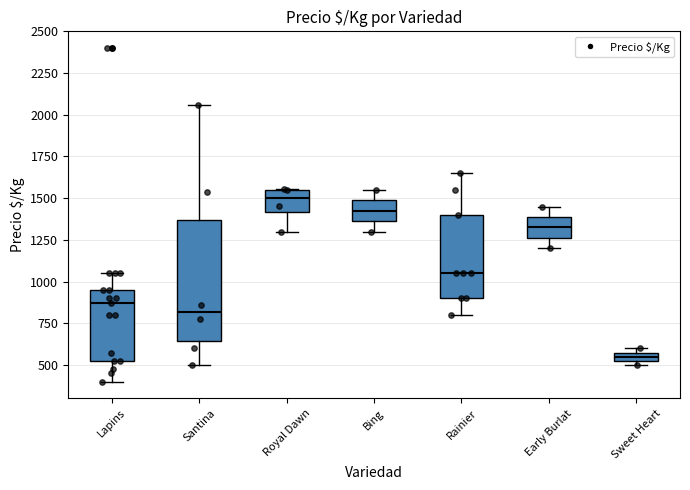

Which box's median line is the lowest?

Sweet Heart